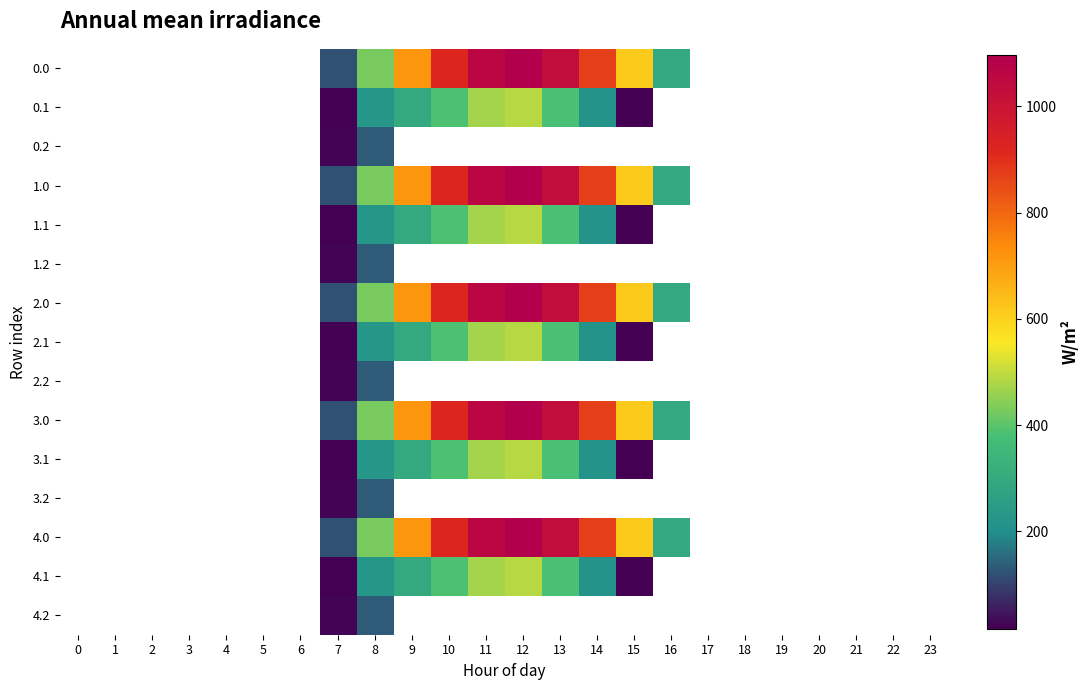

How many values in 1.2 are above zero?

2